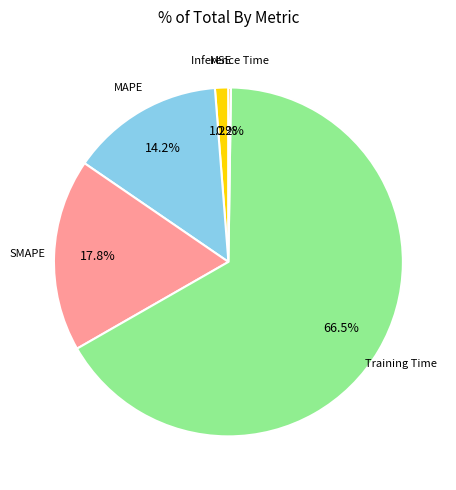

Is there a majority slice in this chart?

Yes